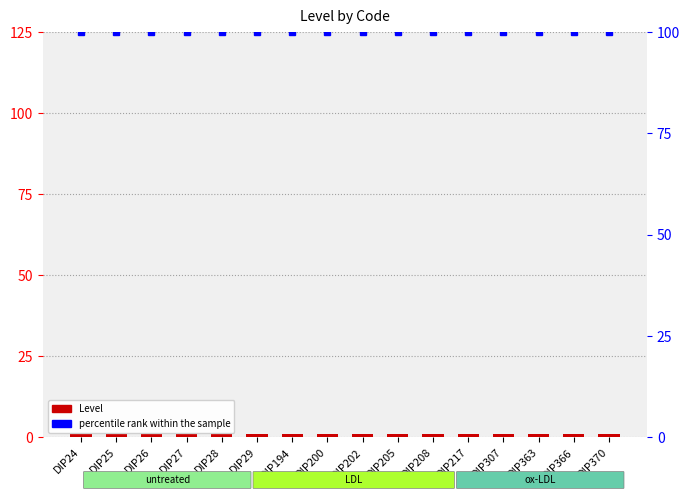

What is the maximum value shown in the chart?

100